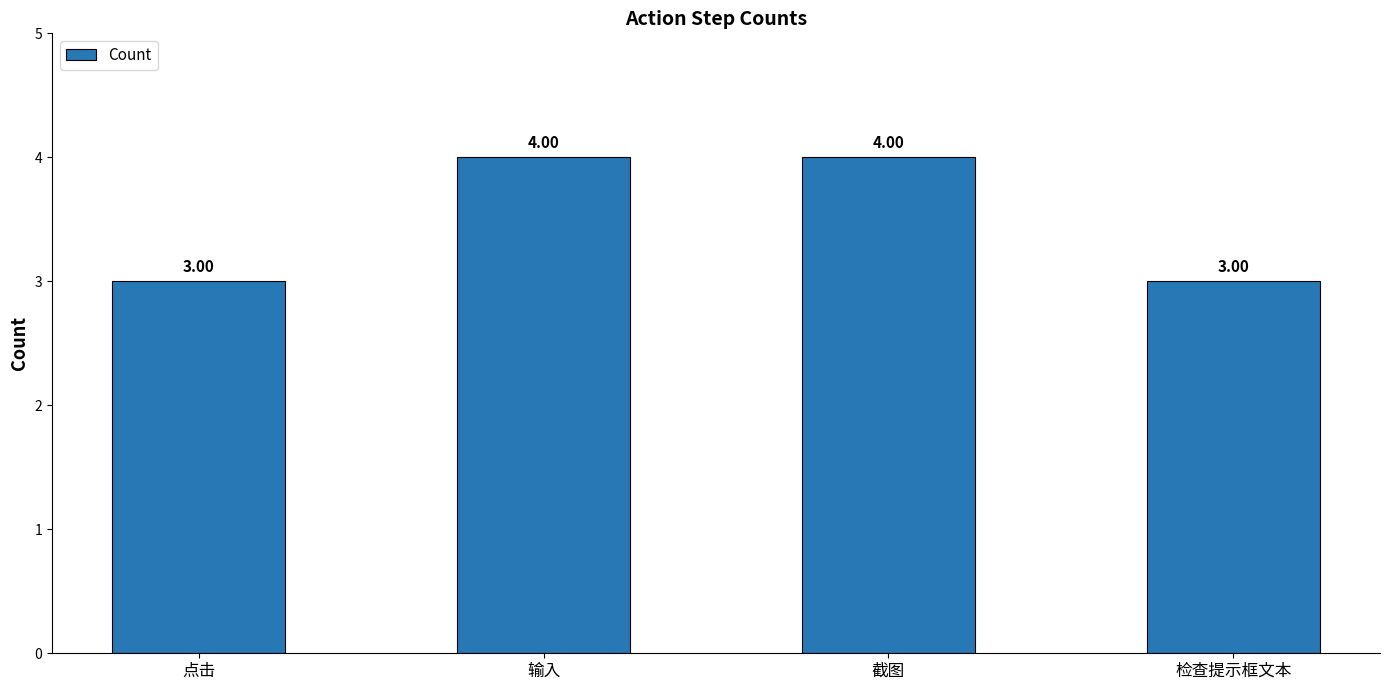

What is the greatest value displayed?

4